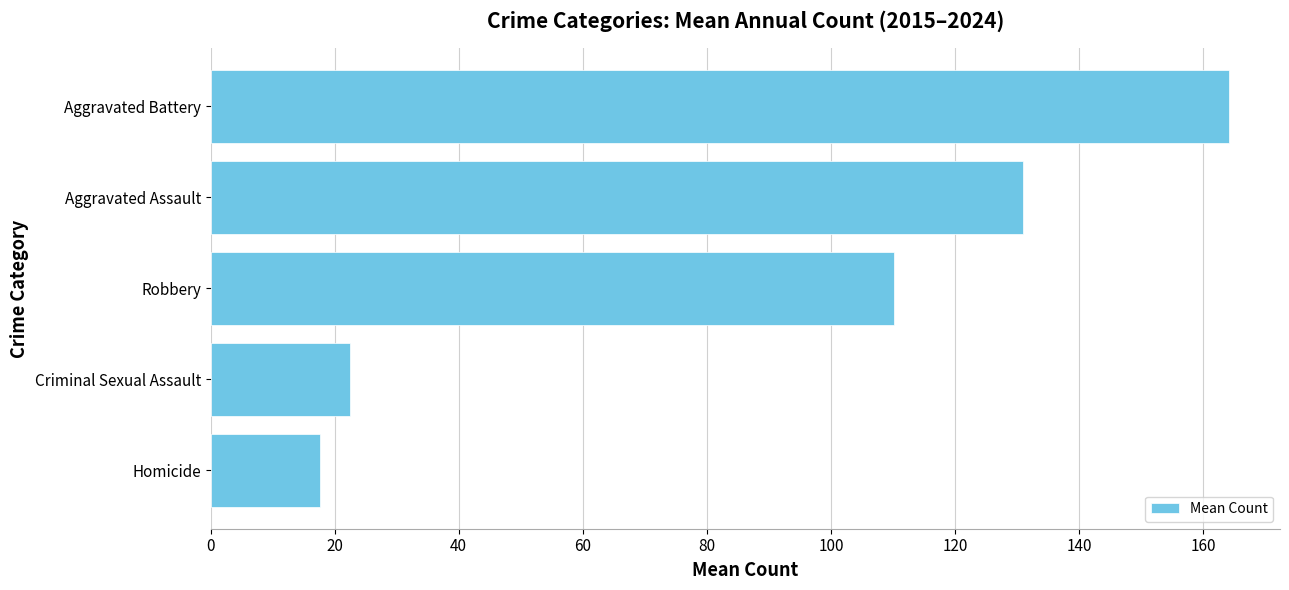

What is the sum of all values?

445.4